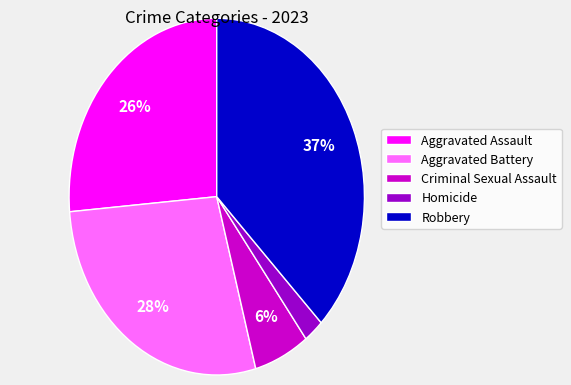

To the nearest percent, what percentage of the pie is Robbery?

37%